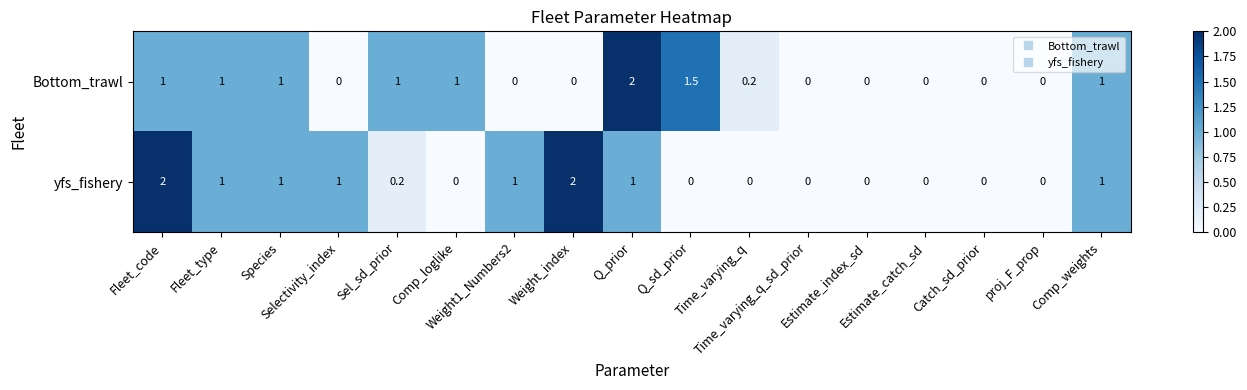

Which series has the largest total across all categories?

yfs_fishery